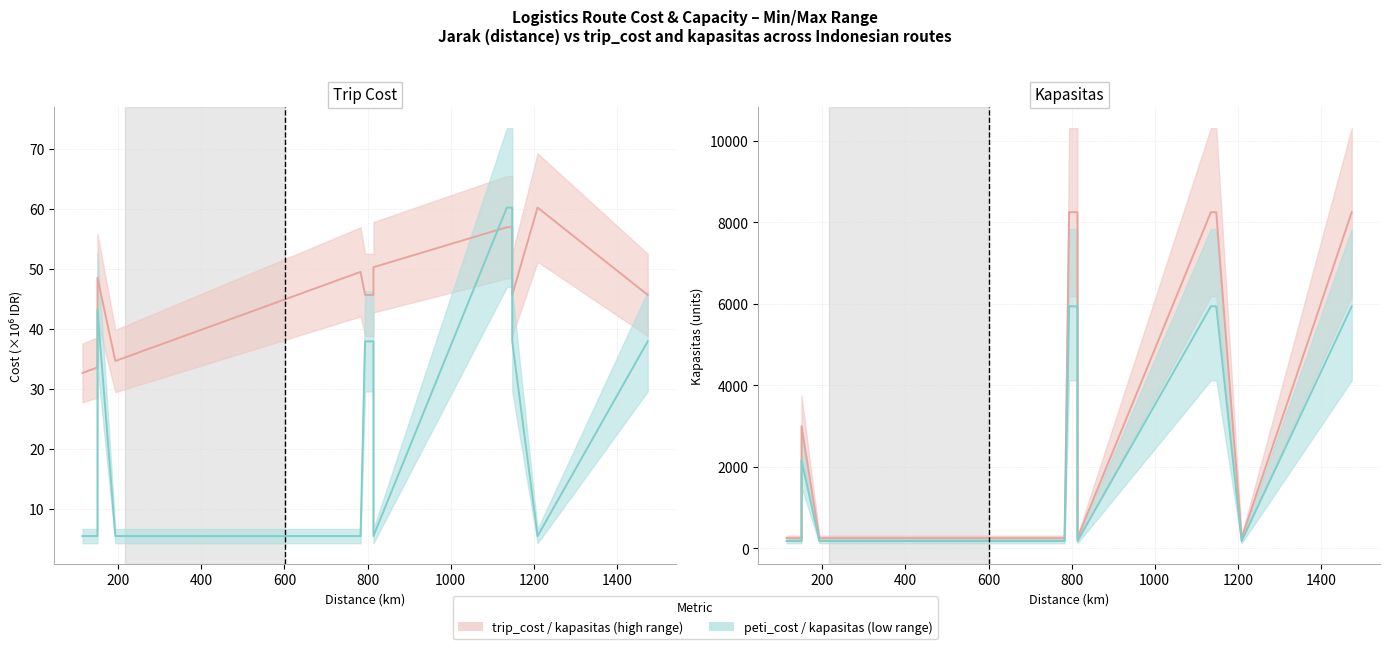

At how many categories does at least one series exceed 2492?

7